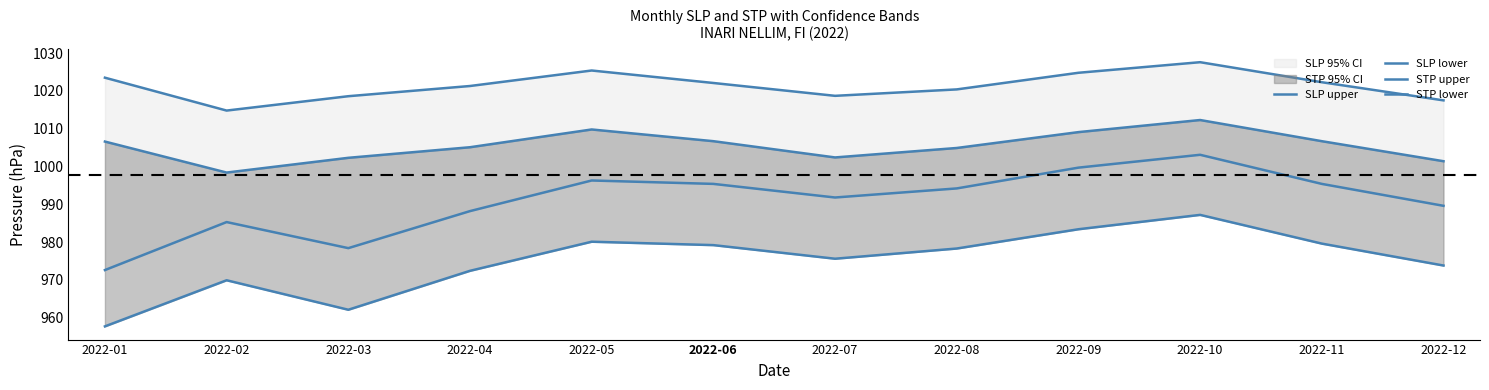

The value of SLP lower at 2022-08 is 1743.1. True or false?

False